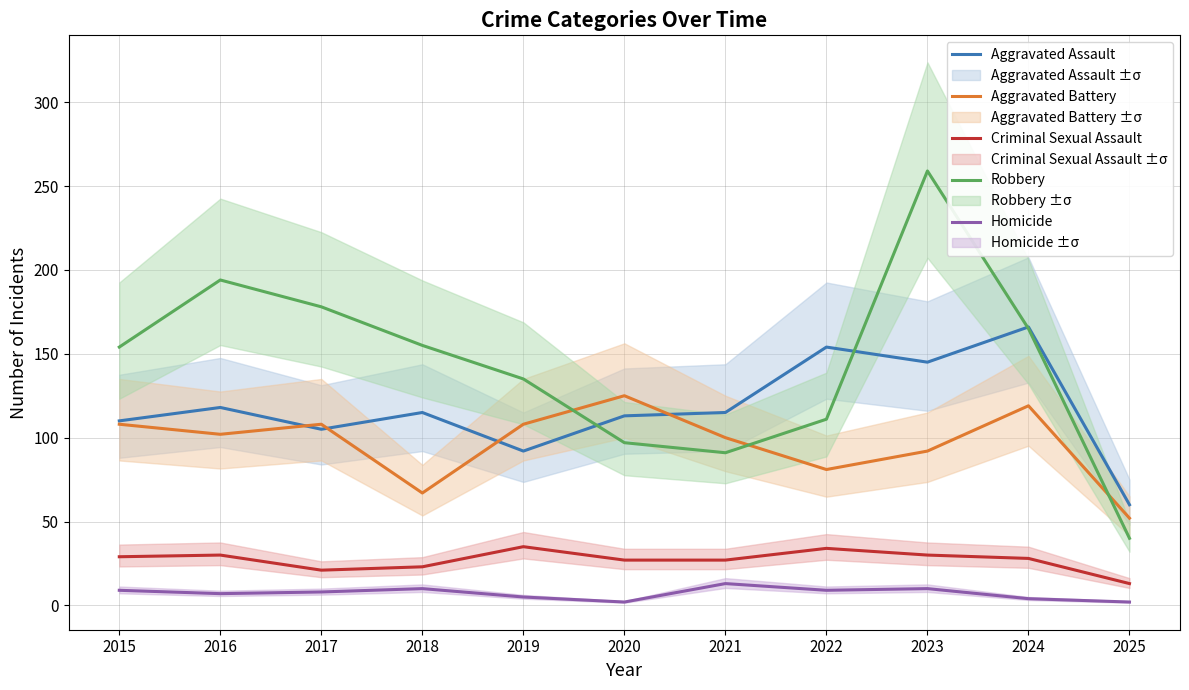

What are all the series names shown in the legend?

Aggravated Assault, Aggravated Battery, Criminal Sexual Assault, Robbery, Homicide